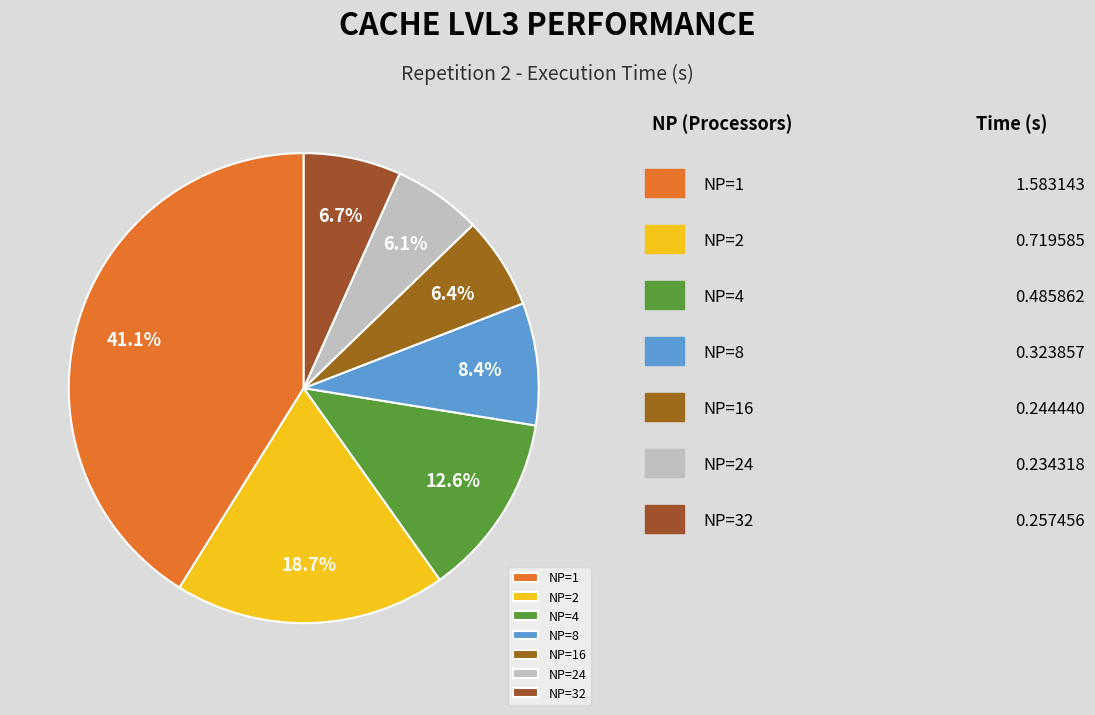

To the nearest percent, what is the difference between the largest and smallest slice percentages?

35%